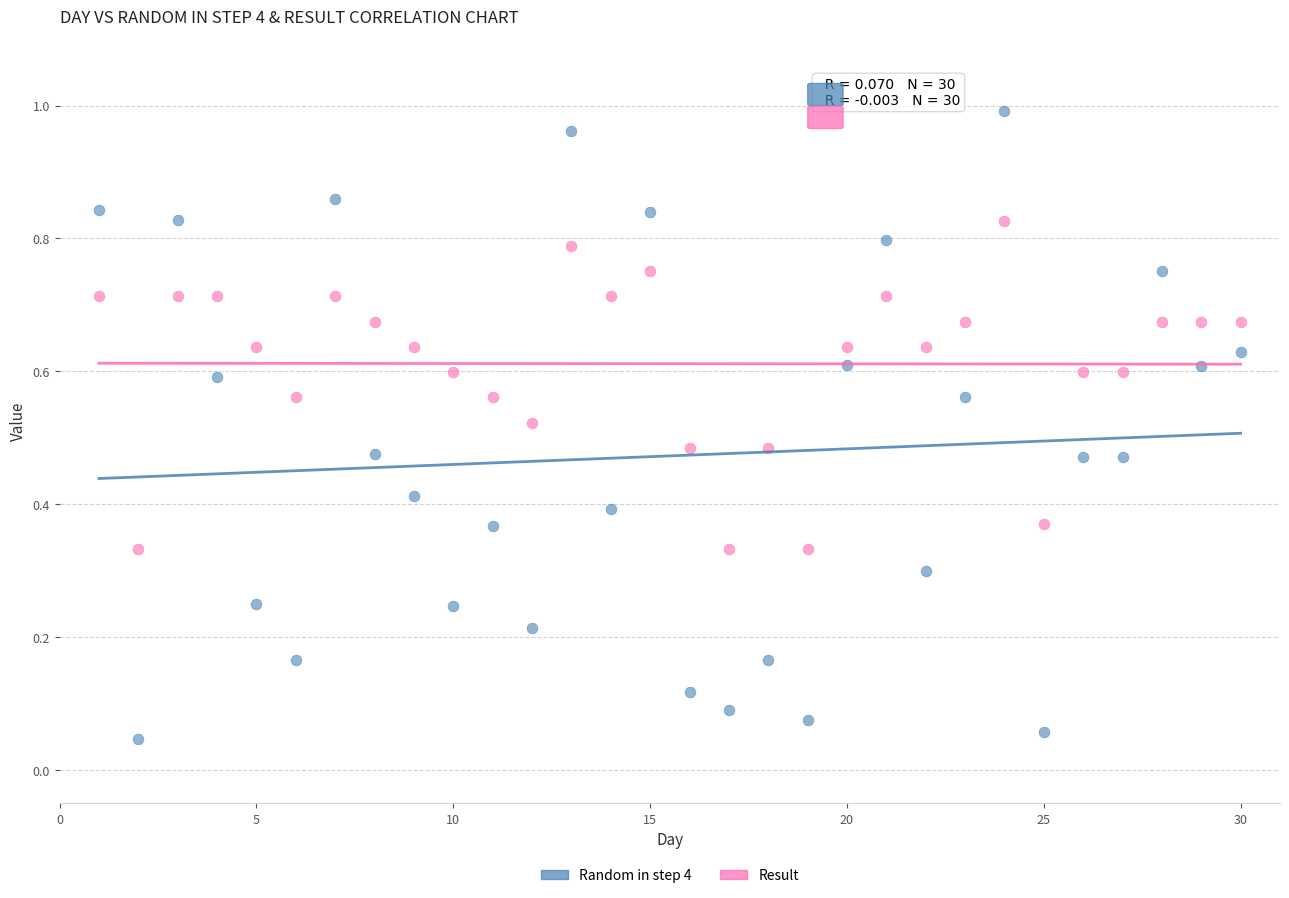

What are all the series names shown in the legend?

Random in step 4, Result